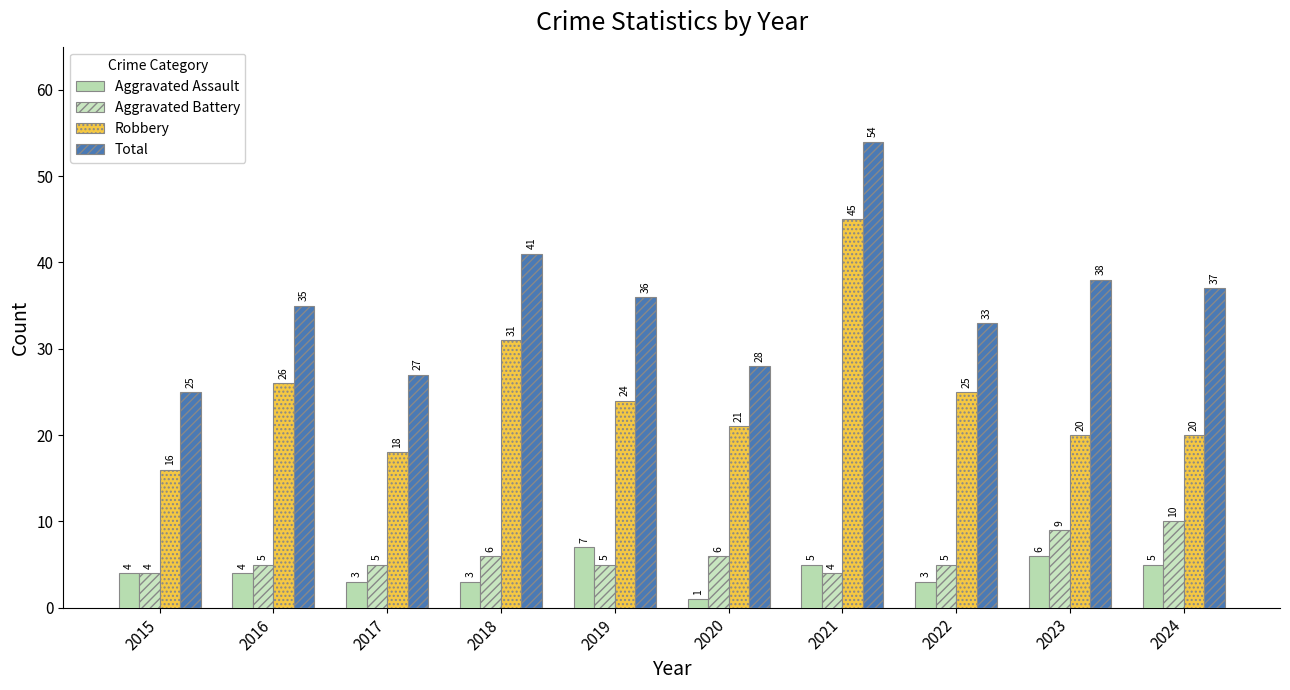

Between 2015 and 2023, which series saw the biggest shift?

Total